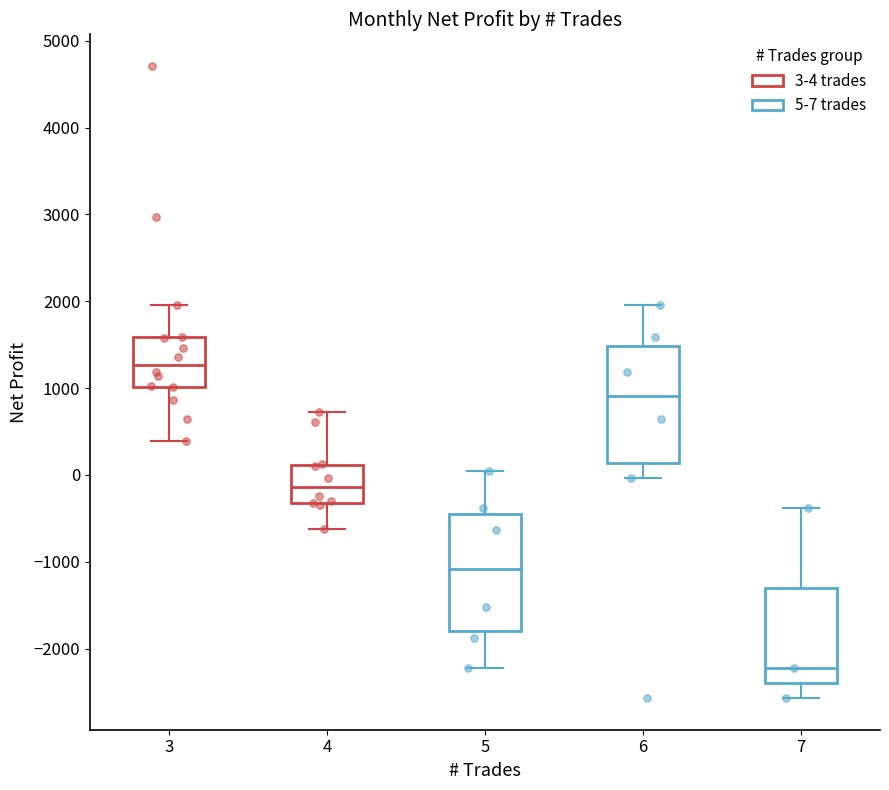

Where does the upper whisker of the box at x = 7 end on the y-axis? The values are not printed on the chart, so give them approximately, as read against the axis.

-400